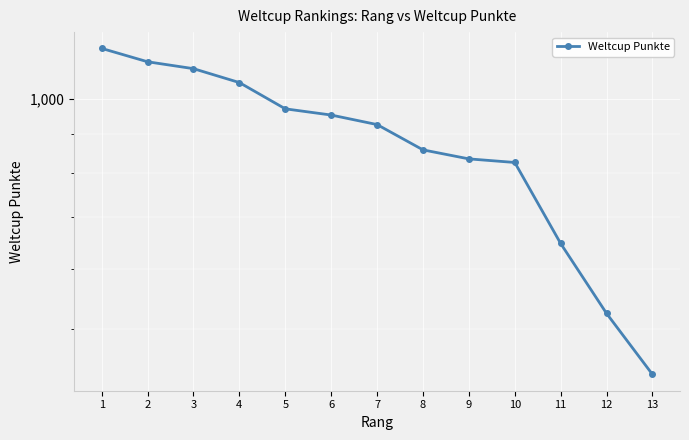

The chart shows a value of 745 at 13. True or false?

False